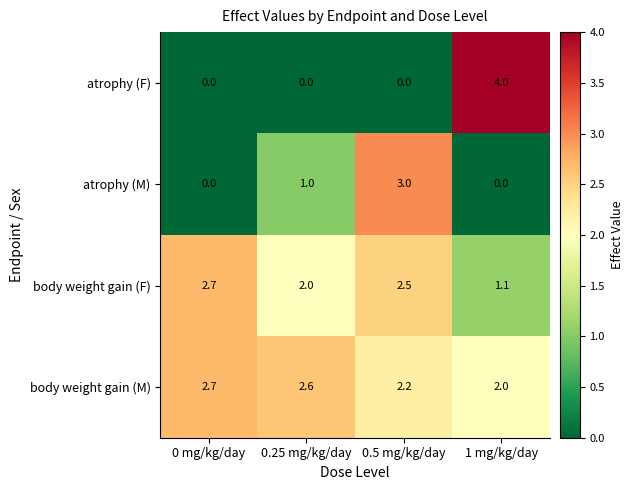

Rank the series at 1 mg/kg/day from lowest to highest value.

atrophy (M), body weight gain (F), body weight gain (M), atrophy (F)